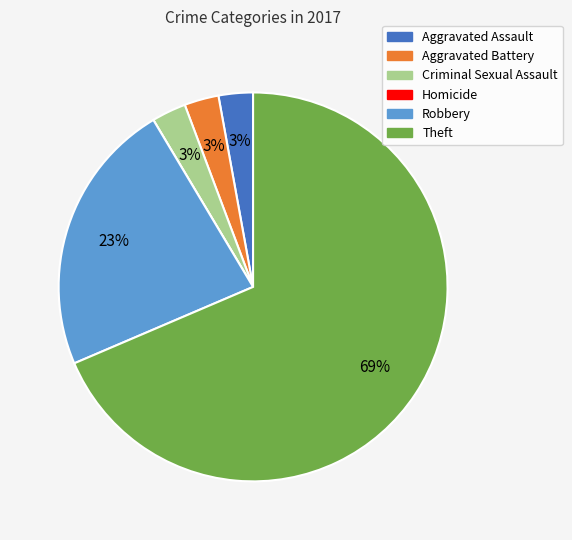

True or false: Criminal Sexual Assault accounts for 3% of the total.

True